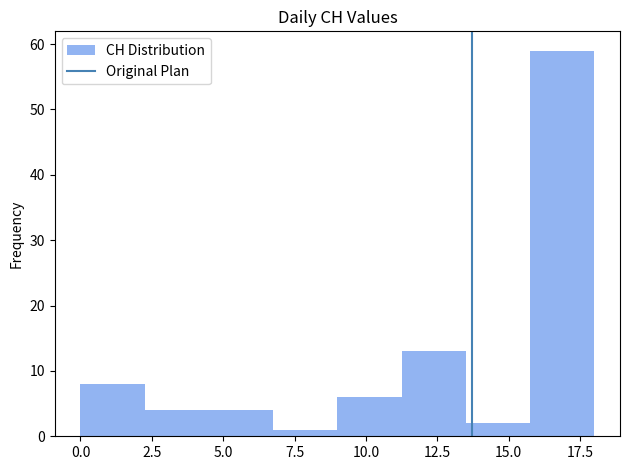

What is the height of the bar covering 6.75 to 9.00 on the x-axis? Neither the bar edges nor the heights are printed on the chart, so give them approximately, as read against the axes.

1